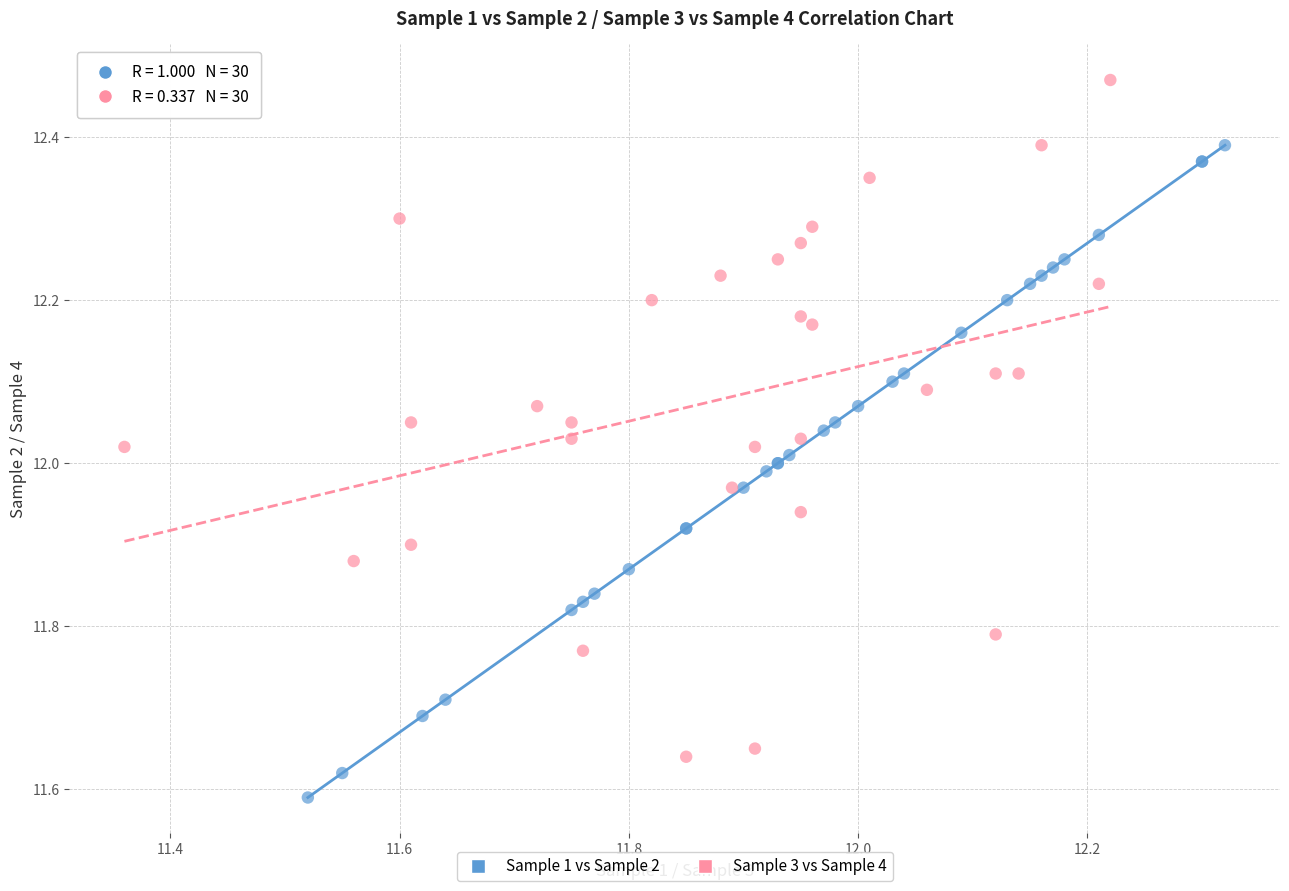

What are all the series names shown in the legend?

Sample 1 vs Sample 2, Sample 3 vs Sample 4